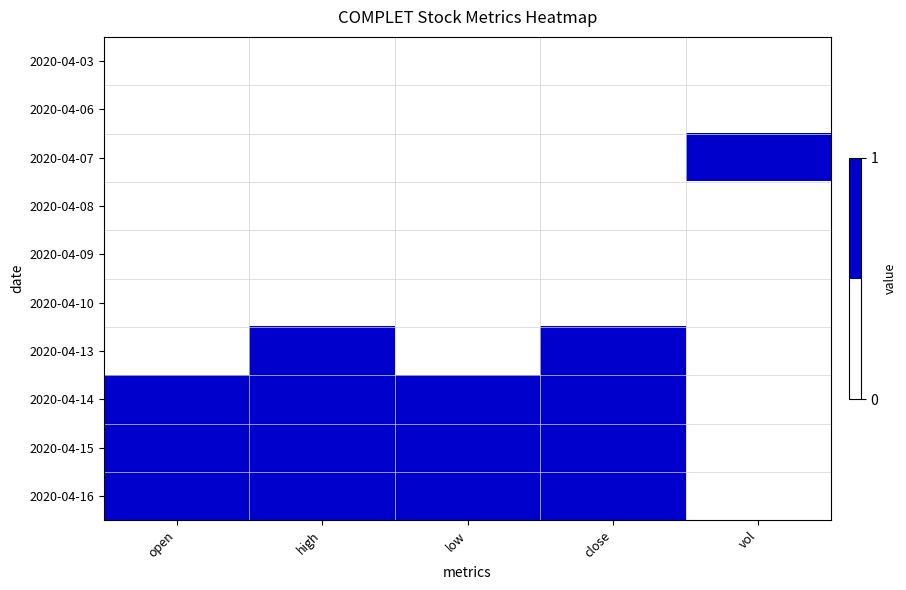

Rank the series by their maximum value, from highest to lowest.

2020-04-07, 2020-04-13, 2020-04-14, 2020-04-15, 2020-04-16, 2020-04-03, 2020-04-06, 2020-04-08, 2020-04-09, 2020-04-10